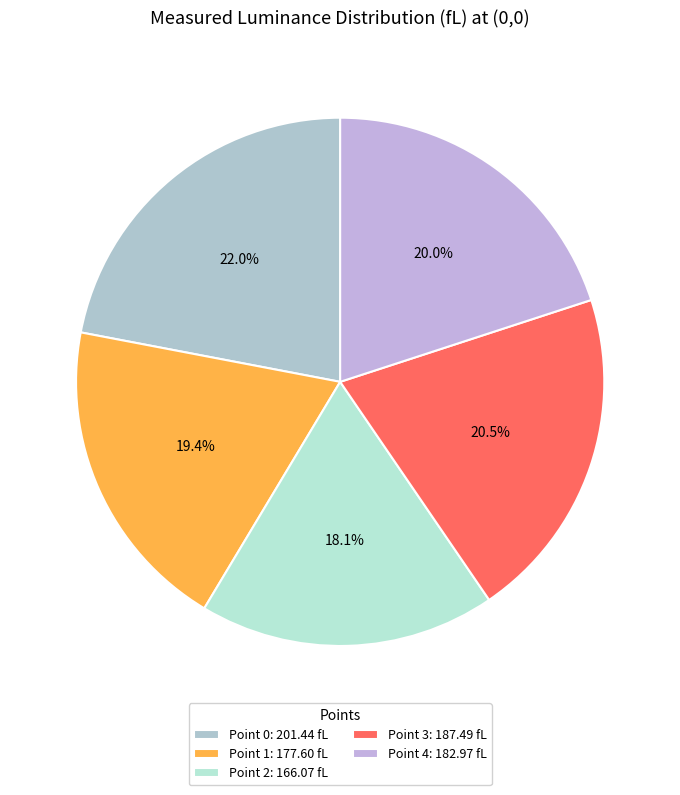

True or false: Point 3 accounts for 33% of the total.

False